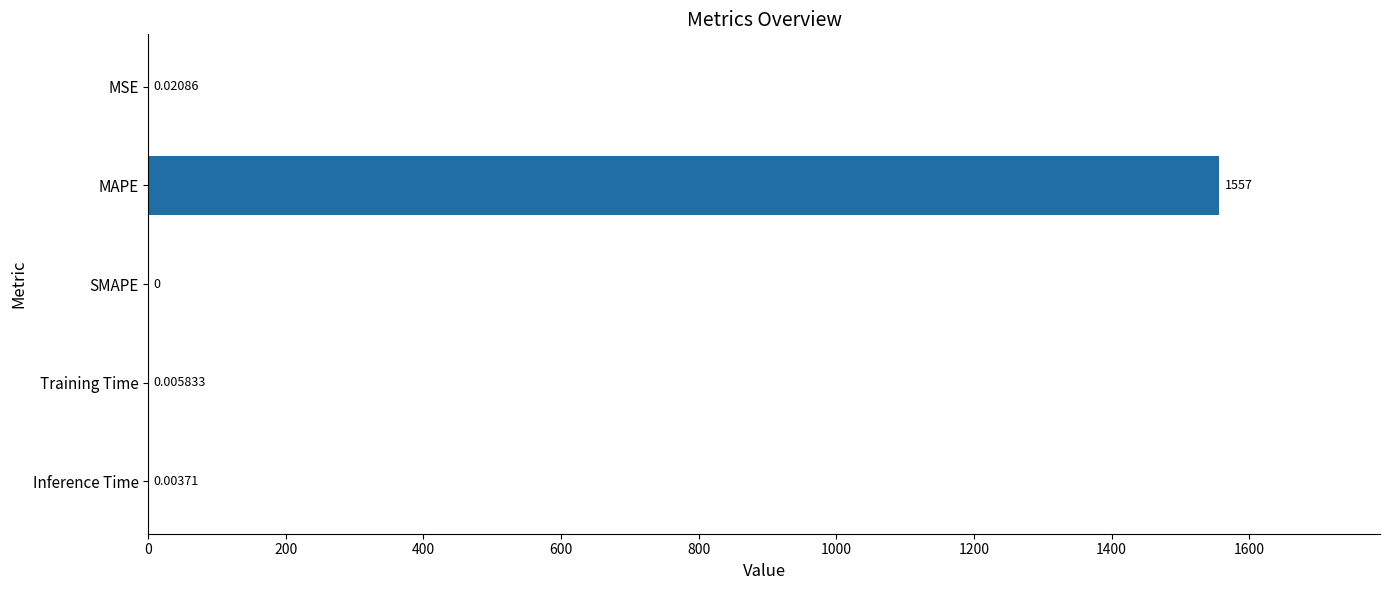

Which has a higher value, MSE or Training Time?

MSE